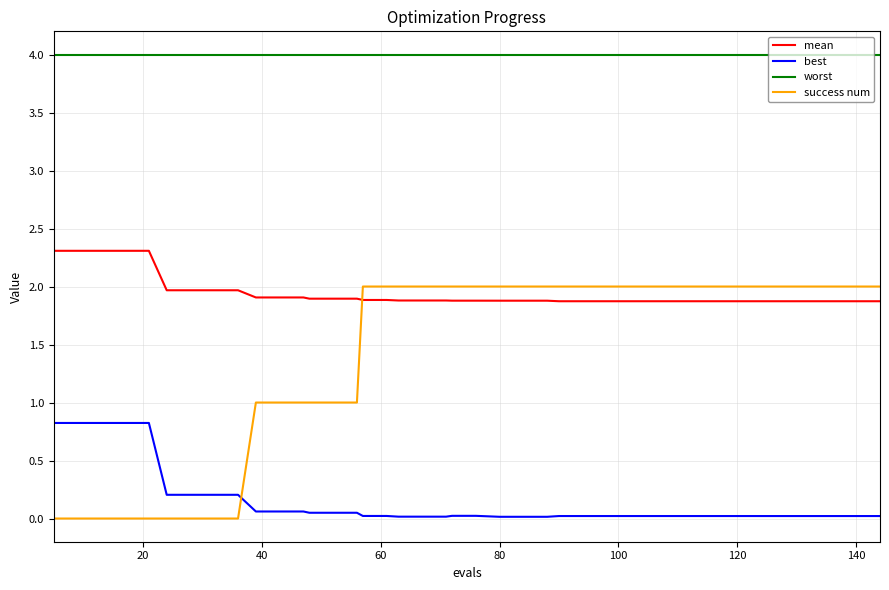

Which series has the largest range (max minus min)?

success num